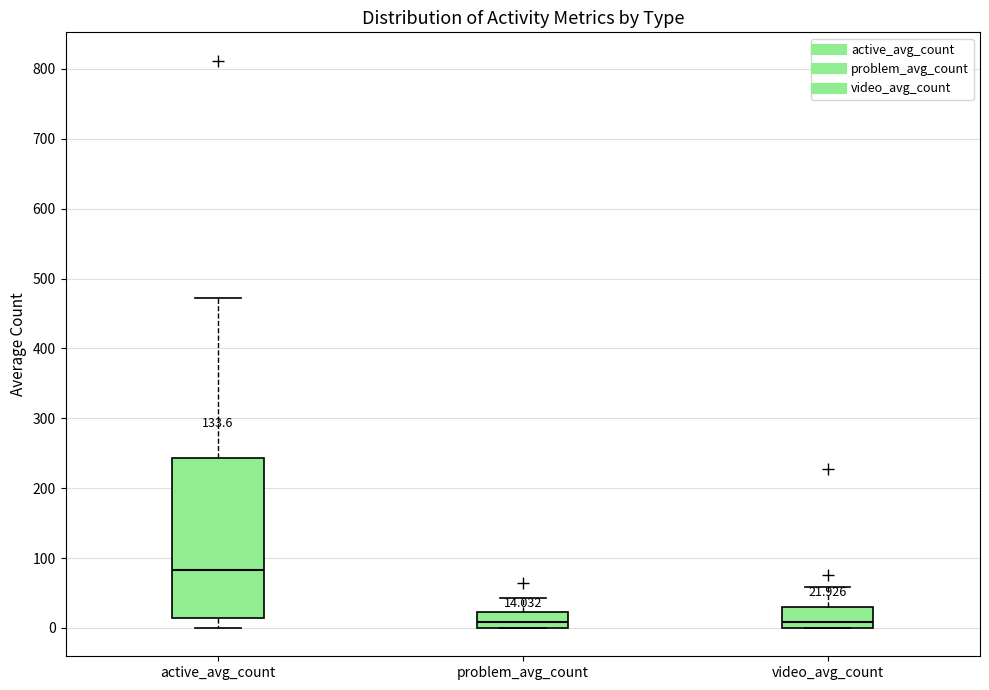

Which box has the highest median line?

active_avg_count